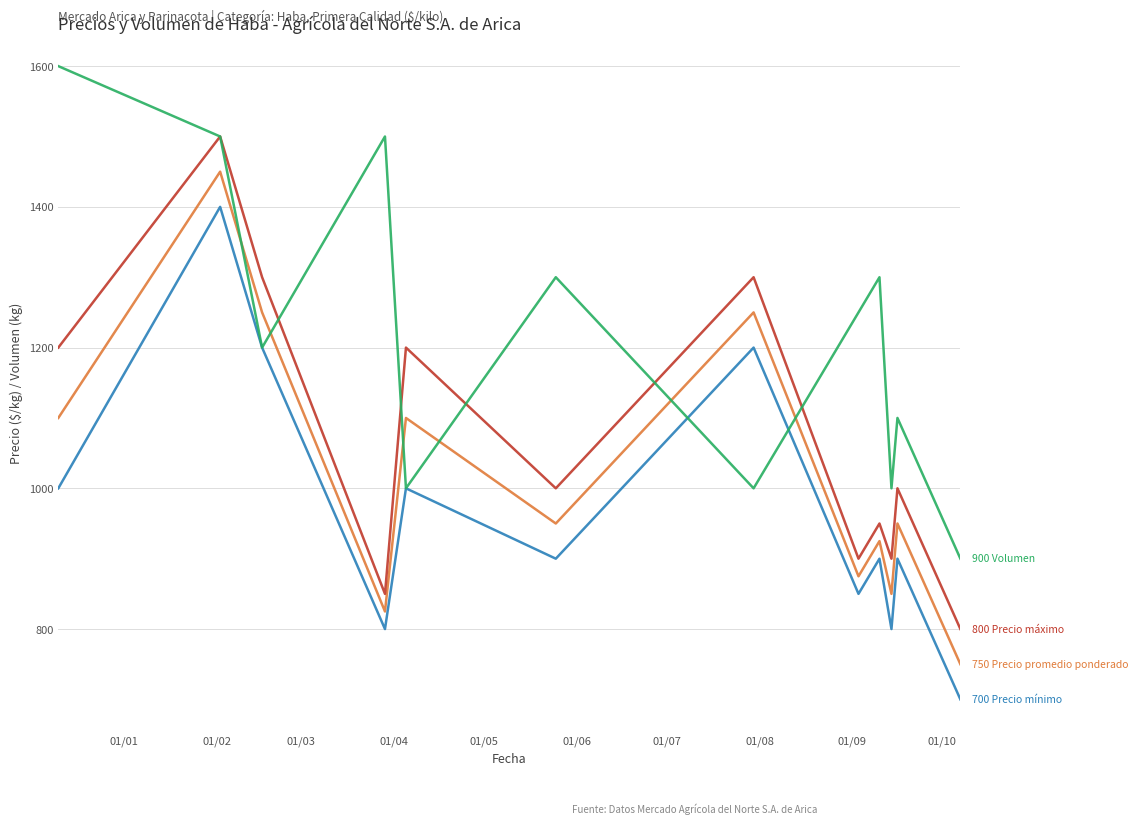

How many lines are shown in the chart?

4